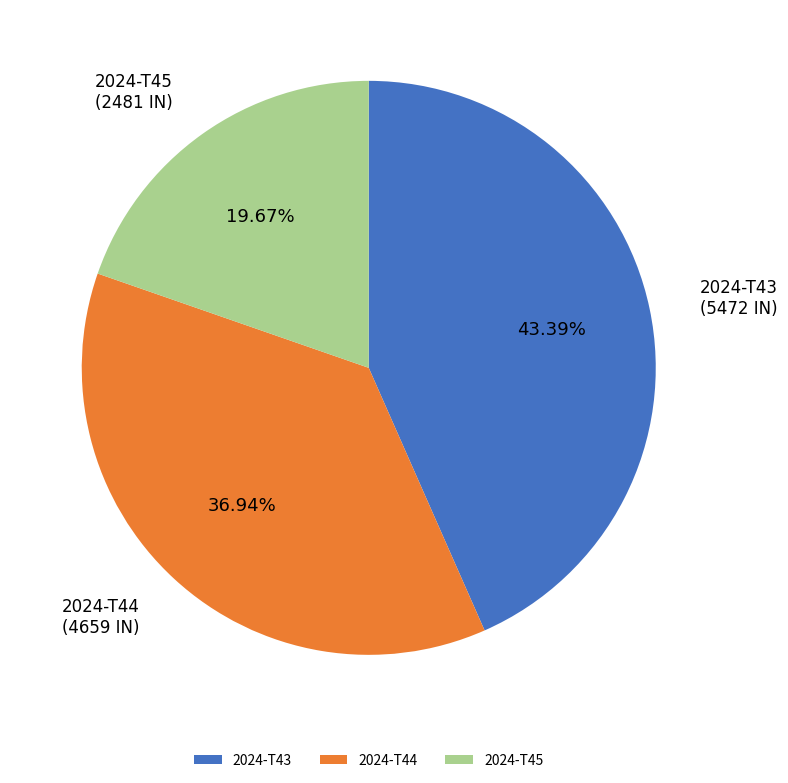

What is the ratio of the value at 2024-T43 to the value at 2024-T45?

2.2